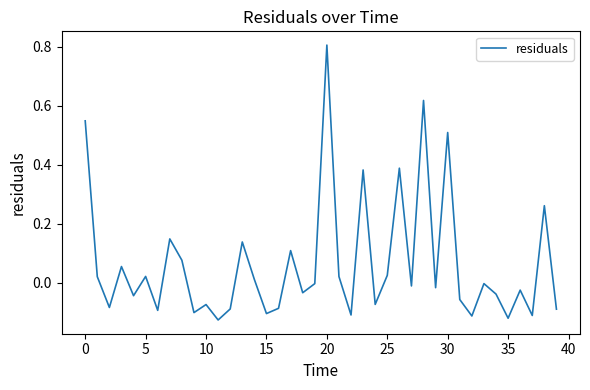

What is the difference between the maximum and minimum values?

0.9